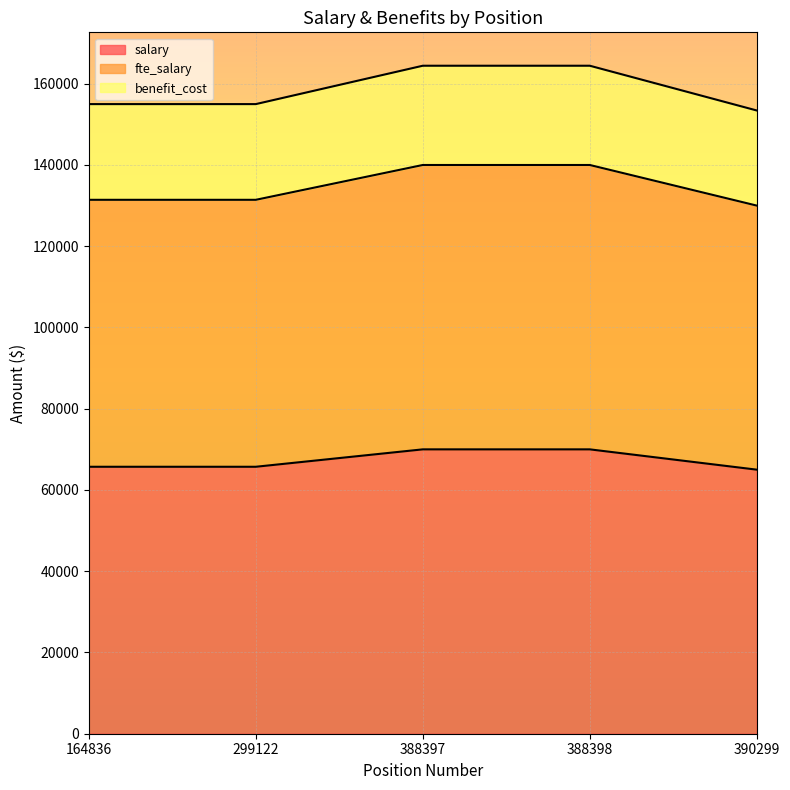

Reading left to right, list all the values displayed in this chart.

salary: 65714	65714	70000	70000	65000
fte_salary: 131428	131428	140000	140000	130000
benefit_cost: 154987	154987	164433	164433	153413